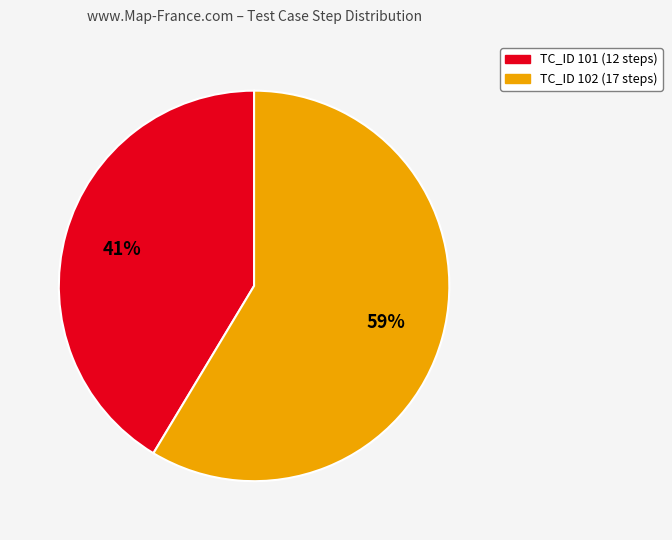

Combined, do TC_ID 101 and TC_ID 102 account for over 50%?

Yes